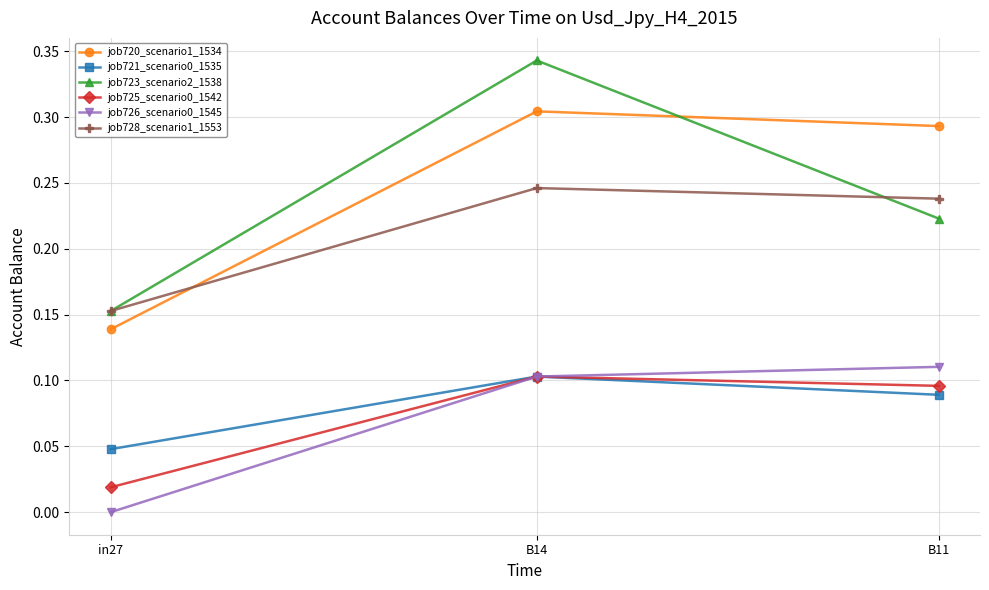

The job726_scenario0_1545 series shows 0.1 at B11. True or false?

True